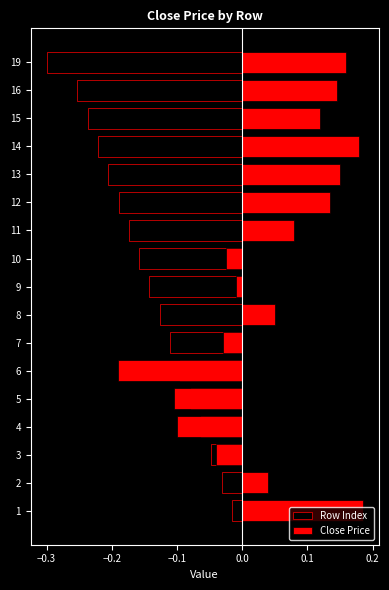

What is the sum of all Row Index values?

-2.4